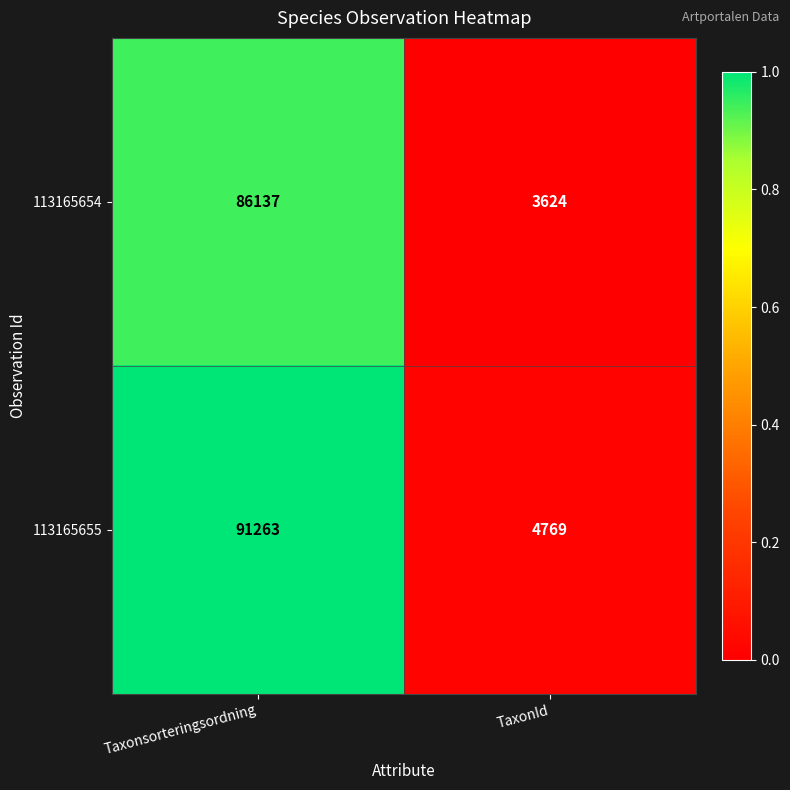

Is the value of 113165655 at TaxonId greater than the value of 113165654 at TaxonId?

Yes